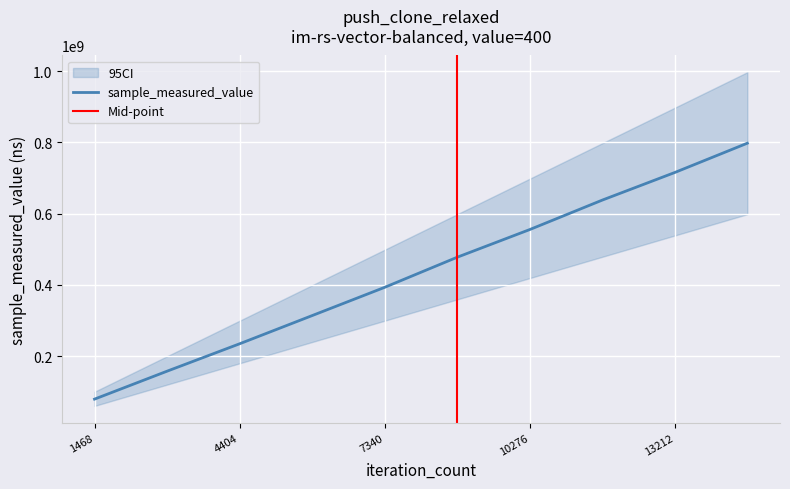

Reading right to left, extract all data points from this chart.

797455449	715209689	637669815	554974725	477291945	392757399	313437070	234275716	157347078	78918040